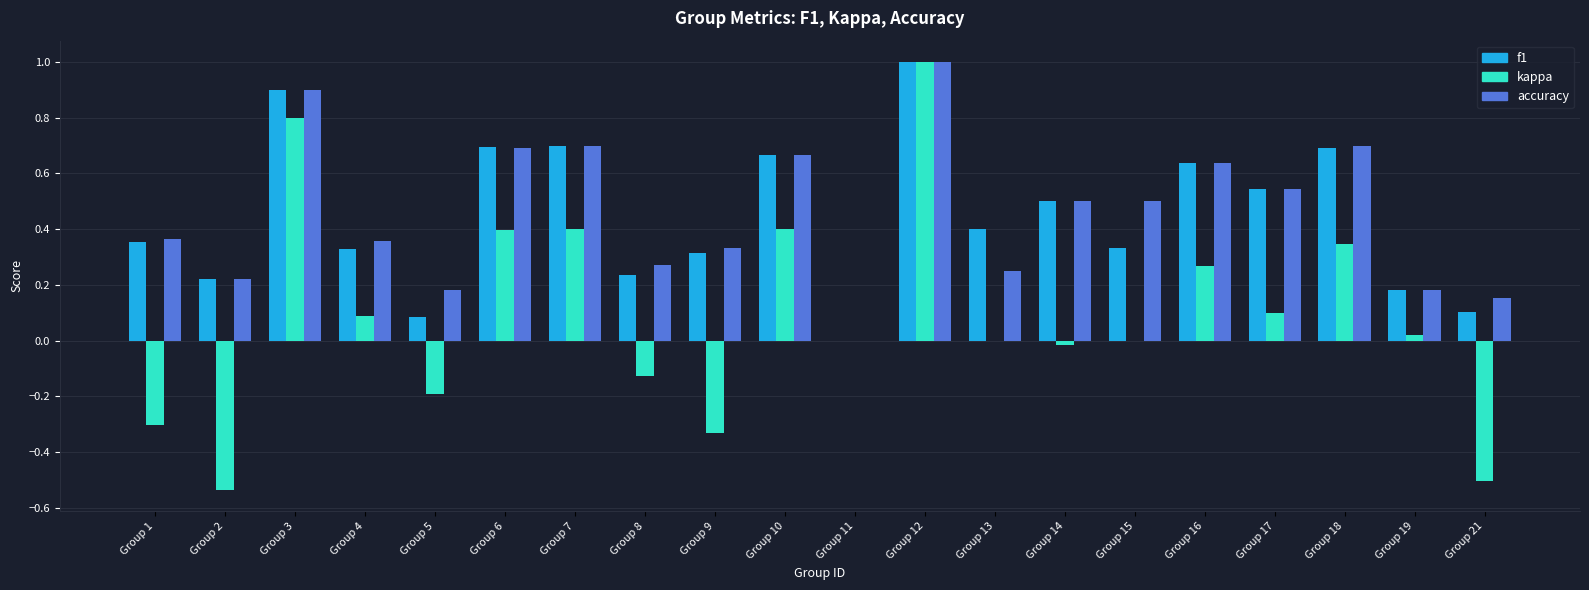

The value of kappa at Group 15 is -0.7. True or false?

False